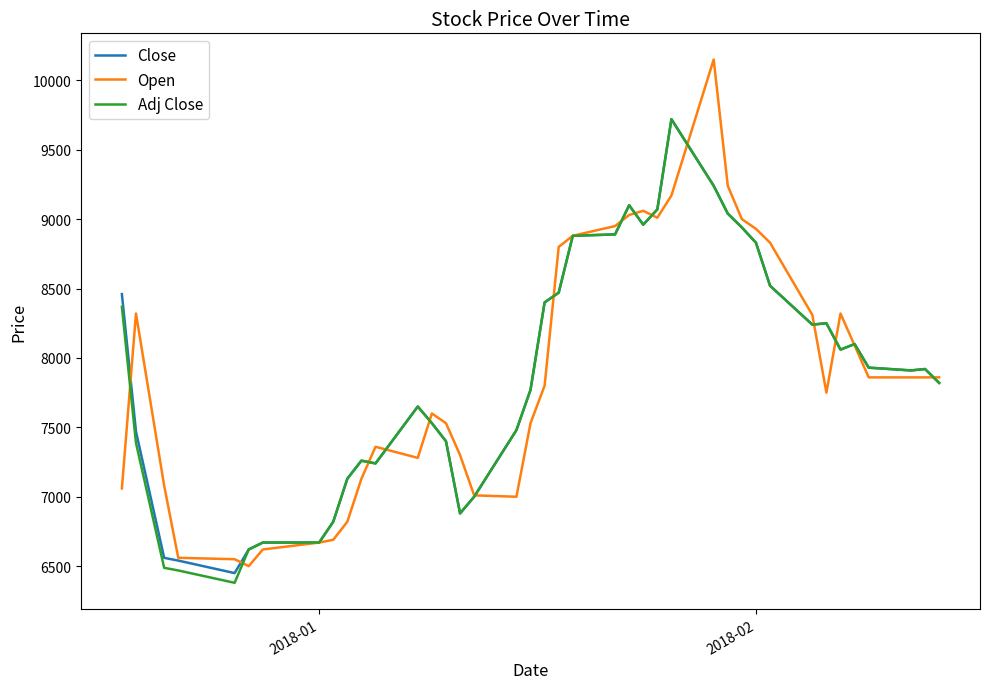

Which series has the widest spread of values?

Open